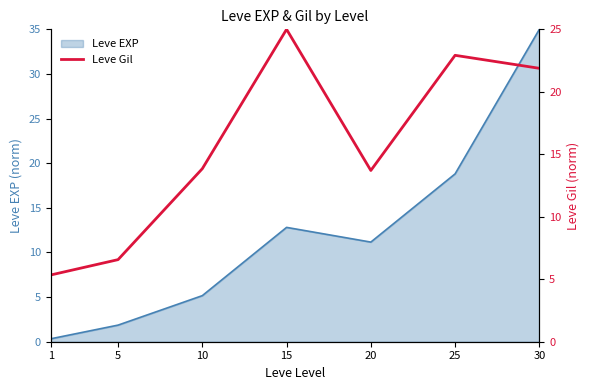

Is it true that the value at 5 is 10.7?

False